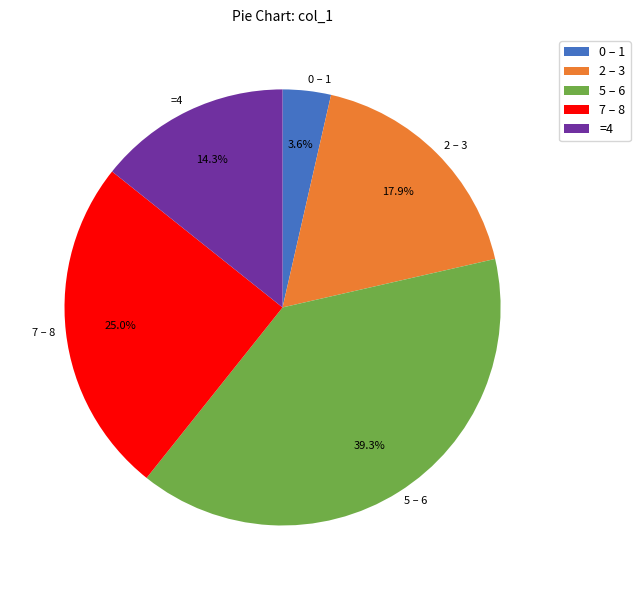

Count the number of slices in the pie.

5